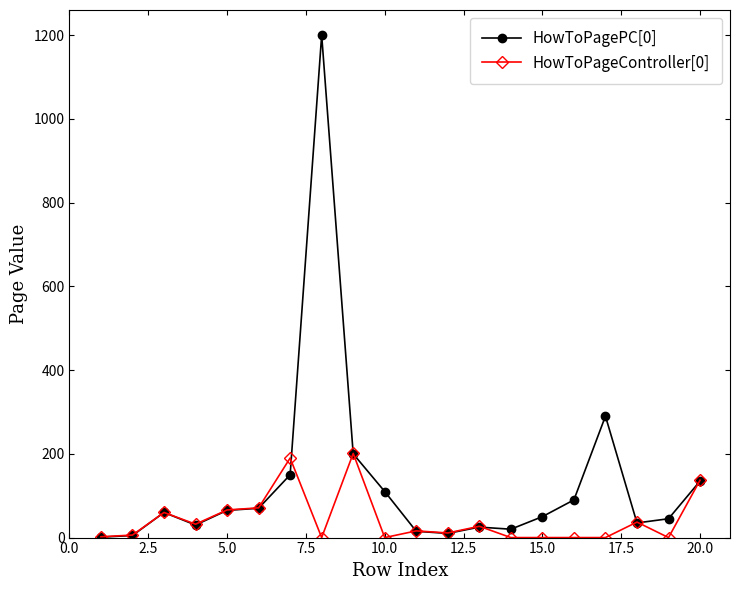

What is the greatest value displayed?

1200